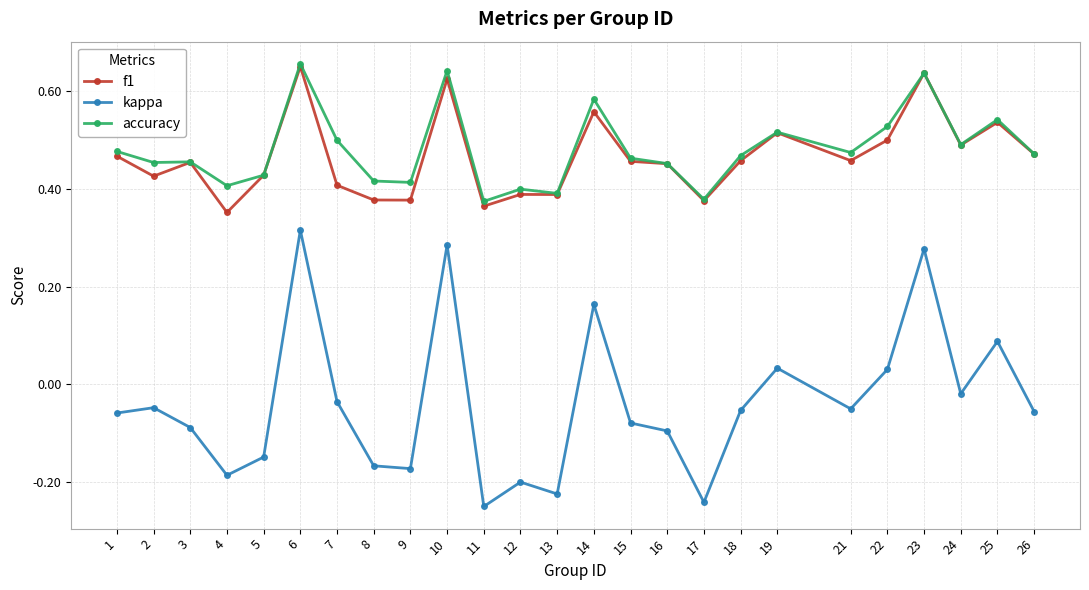

True or false: accuracy and kappa intersect in this chart.

False